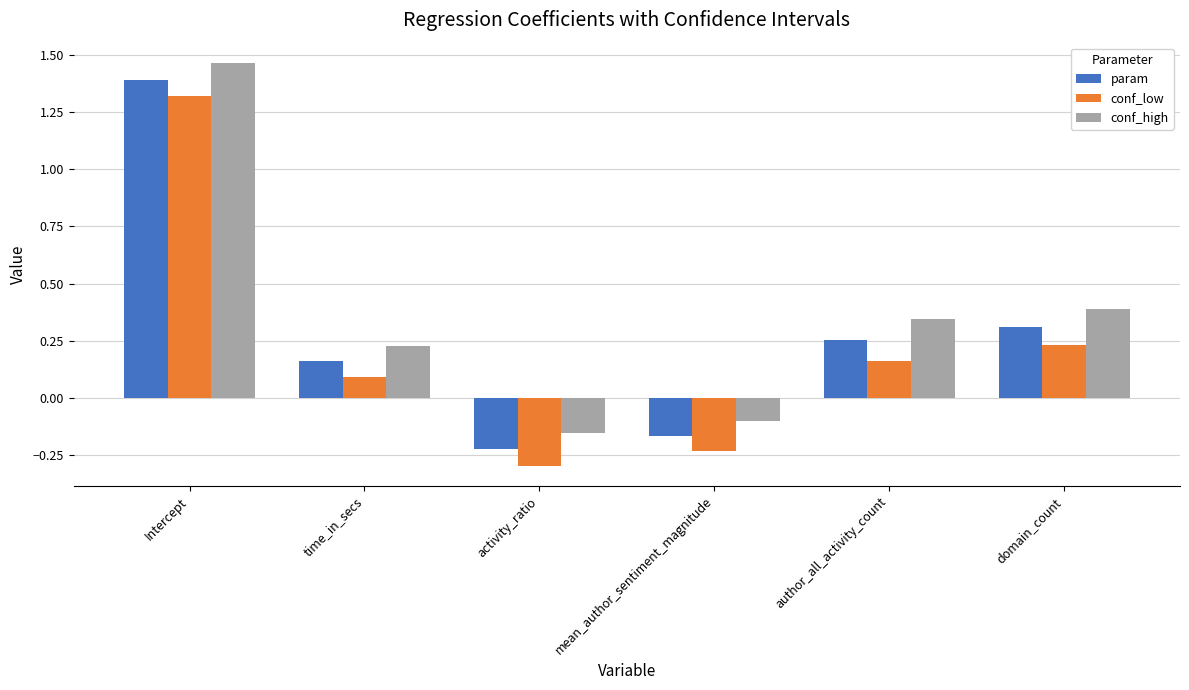

The value of conf_high at author_all_activity_count is 0.2. True or false?

False